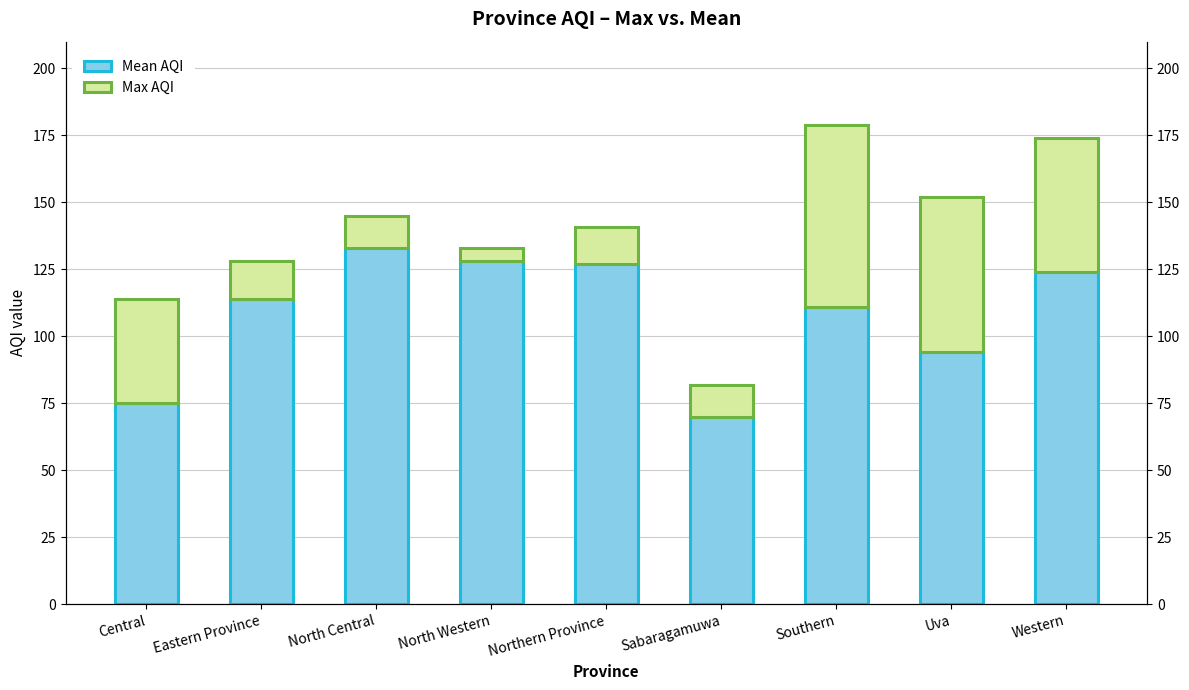

What is the approximate value of Mean AQI at Uva?

94